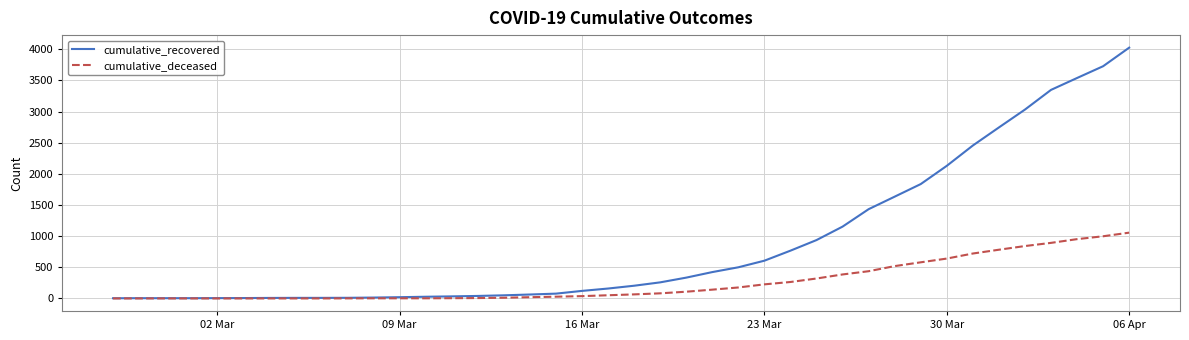

Which series has the largest range (max minus min)?

cumulative_recovered